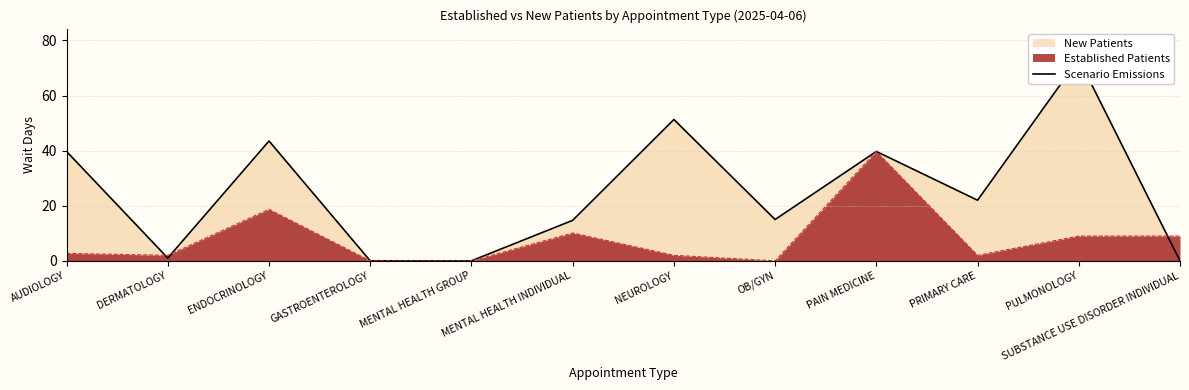

What position from the left is DERMATOLOGY?

2